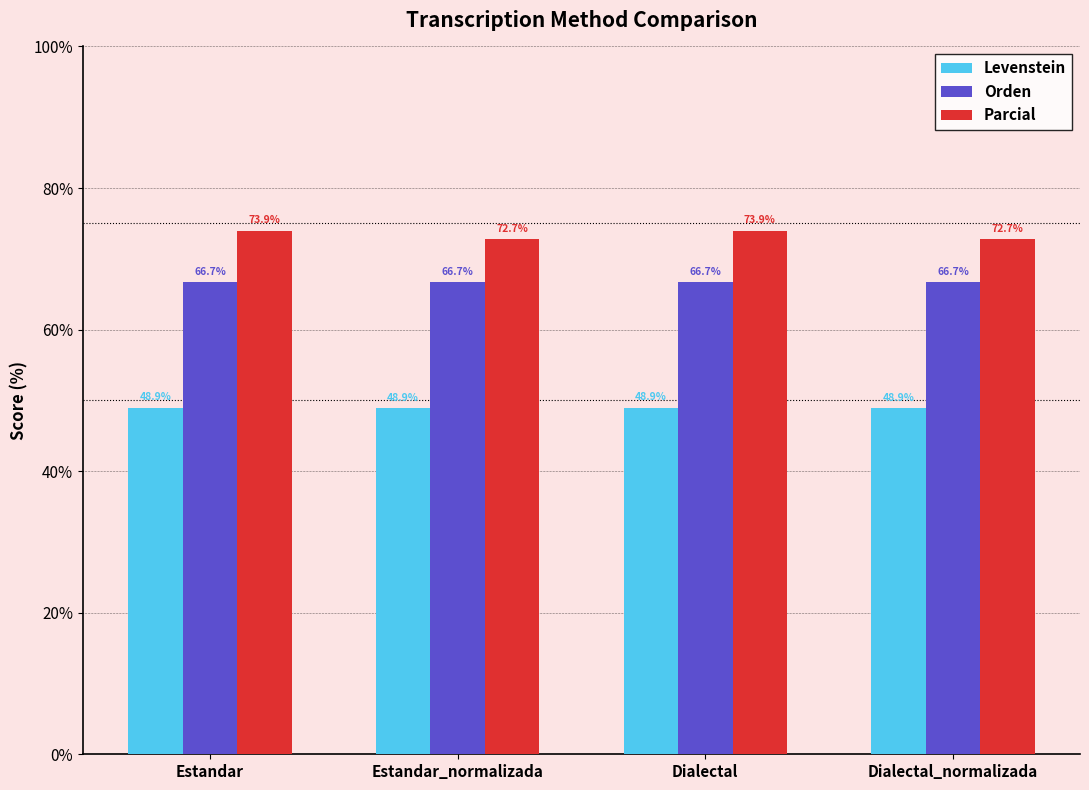

At how many categories does at least one series exceed 73?

2